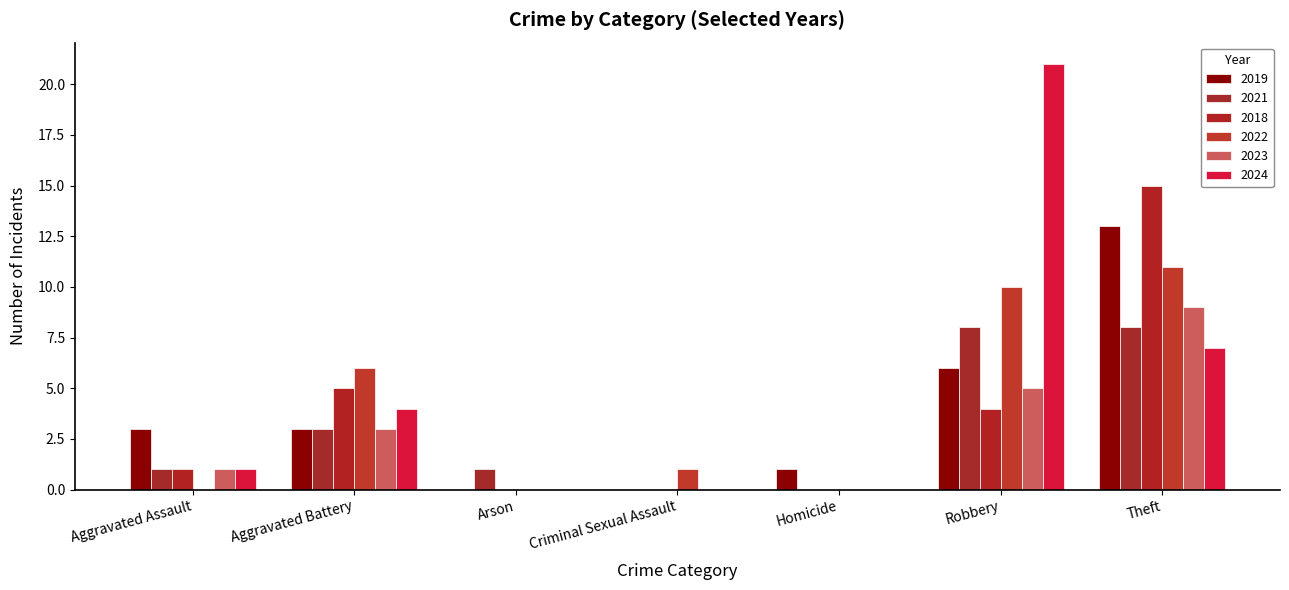

Which series has the largest total across all categories?

2024